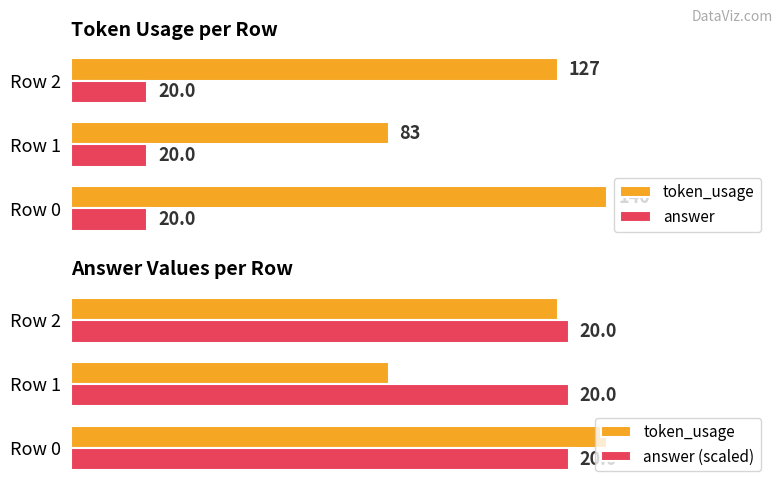

Which series has the largest total across all categories?

token_usage